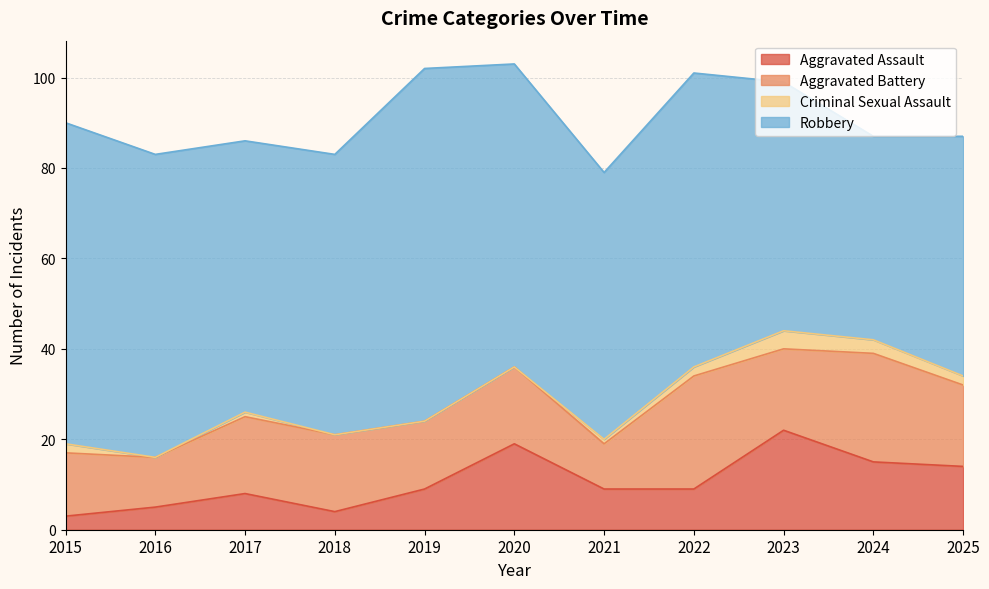

What is the sum of all Criminal Sexual Assault values?

15